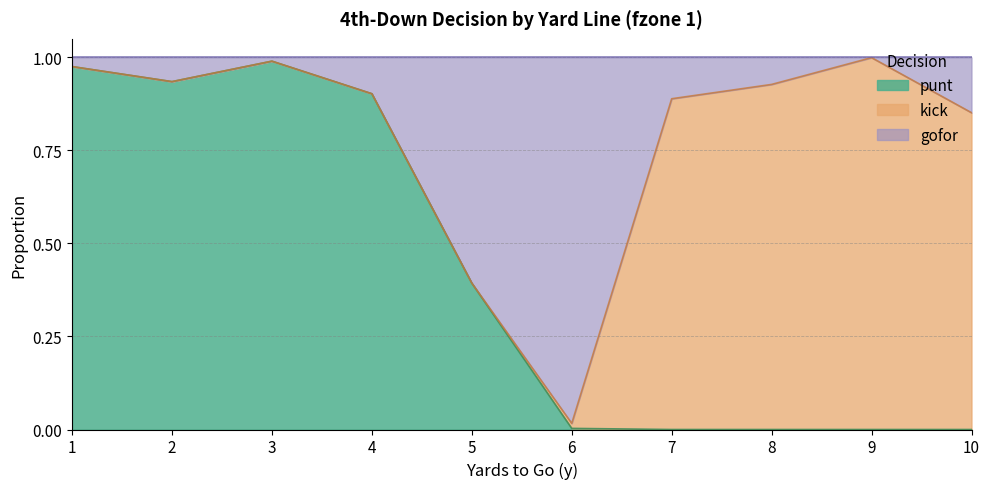

The value of punt at 7 is 0.0. True or false?

True